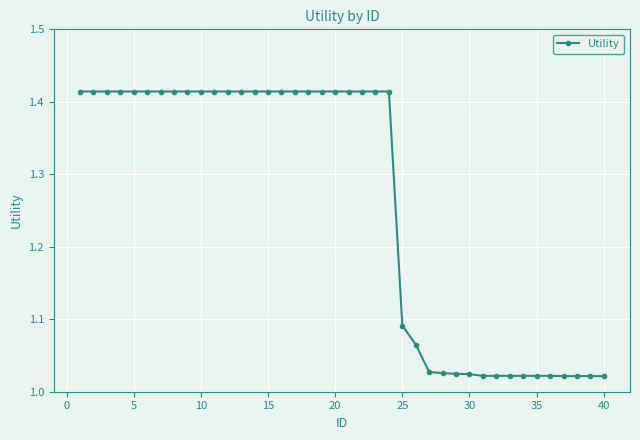

What is the average value?

1.3